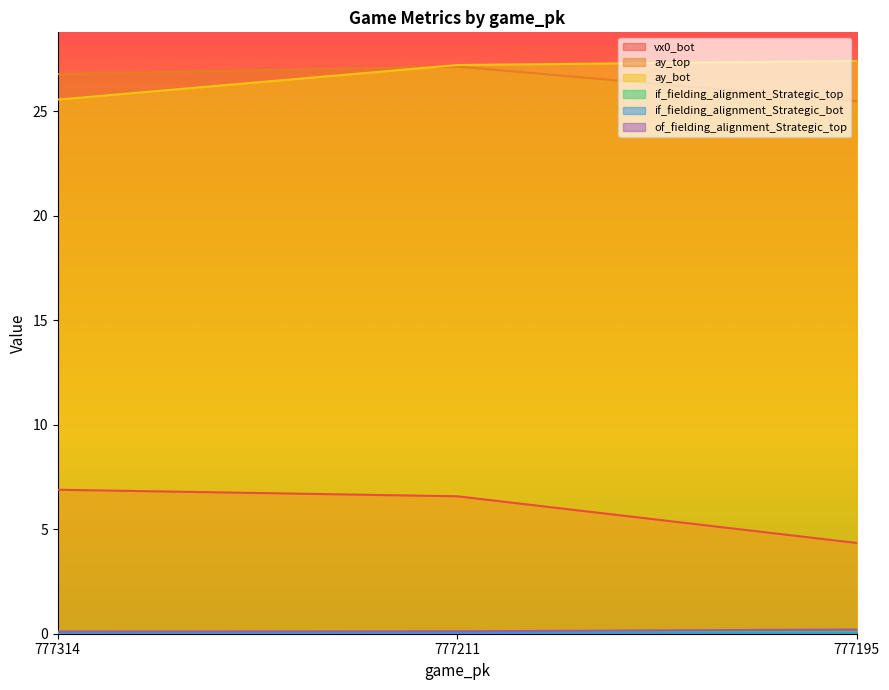

At how many categories does at least one series exceed 19?

3